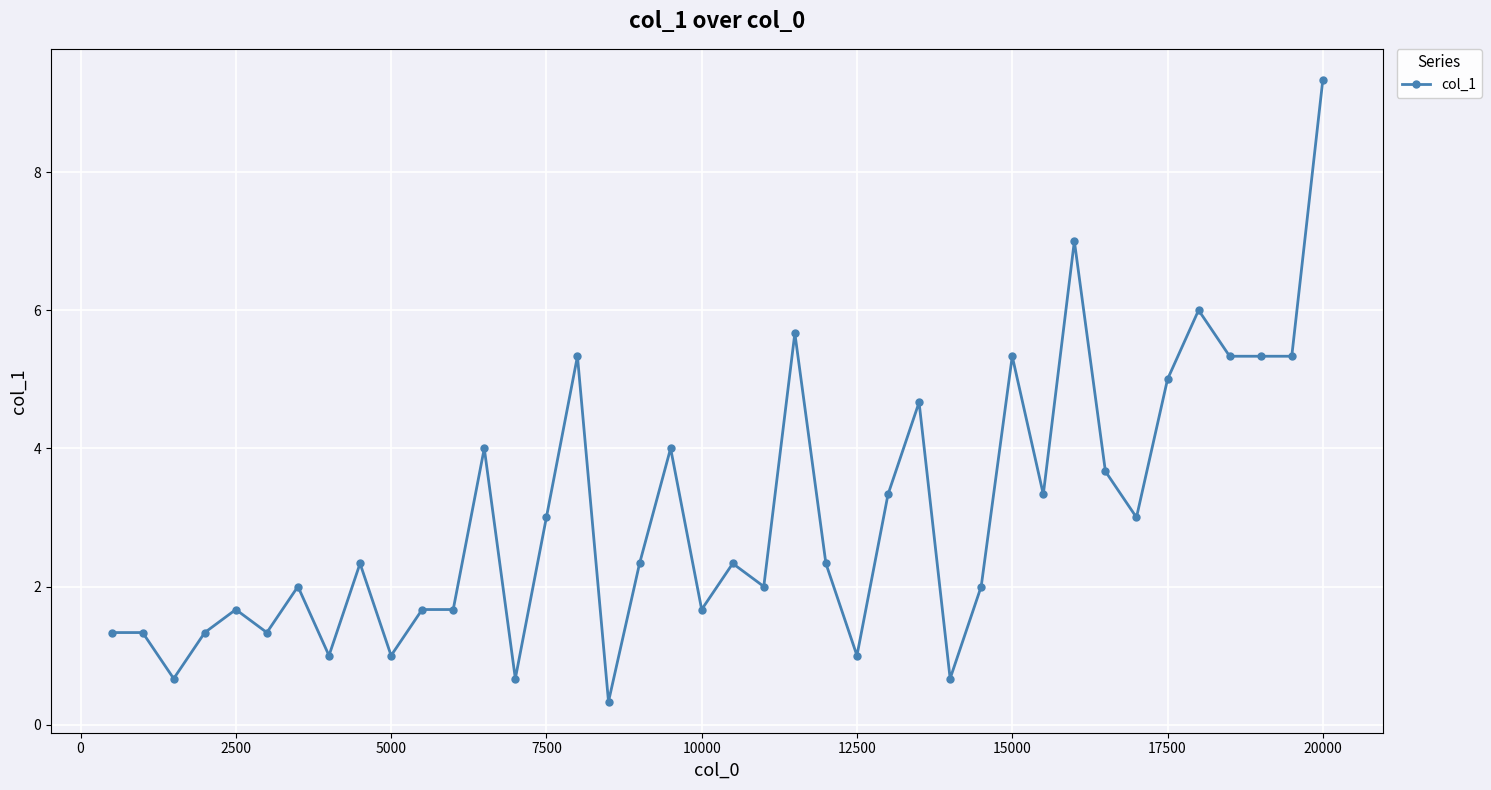

True or false: there are more than 0 points higher than both neighbors.

True